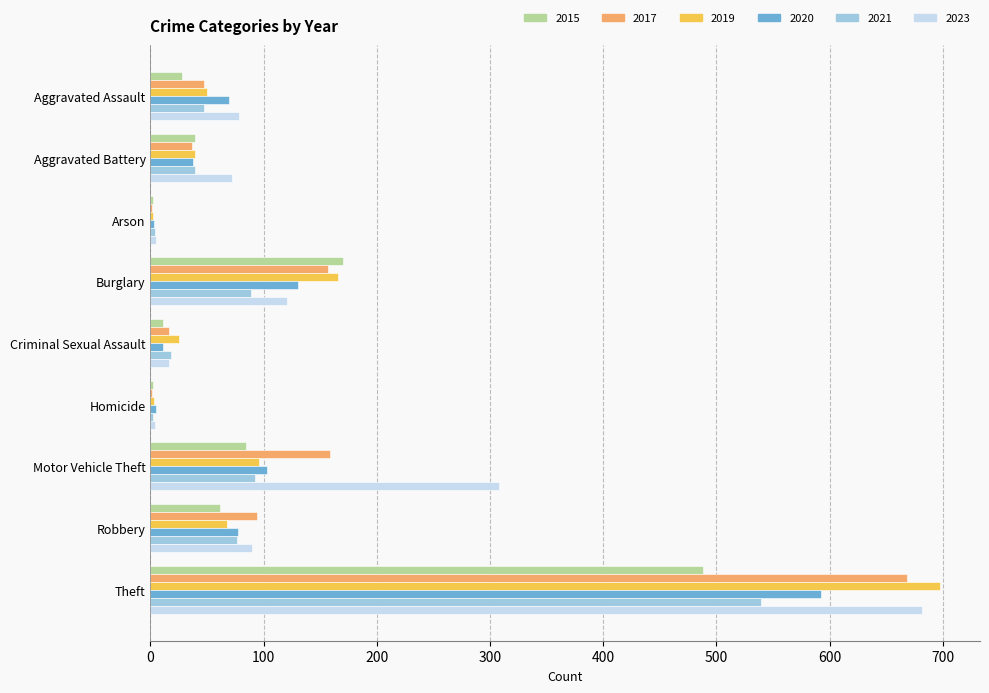

Which series changed the most between Motor Vehicle Theft and Robbery?

2023